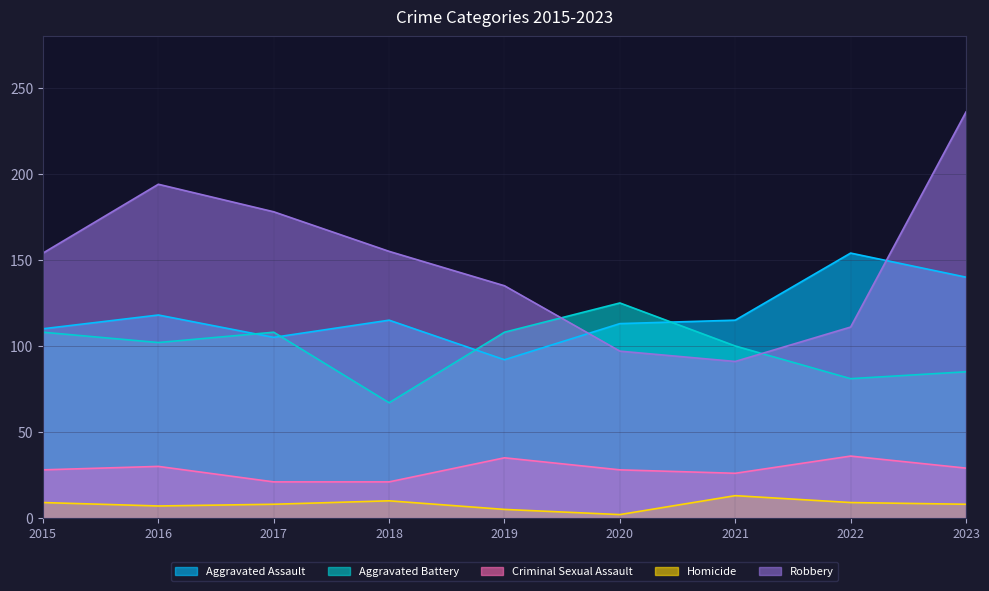

List the labels in order of Robbery value, smallest first.

2021, 2020, 2022, 2019, 2015, 2018, 2017, 2016, 2023